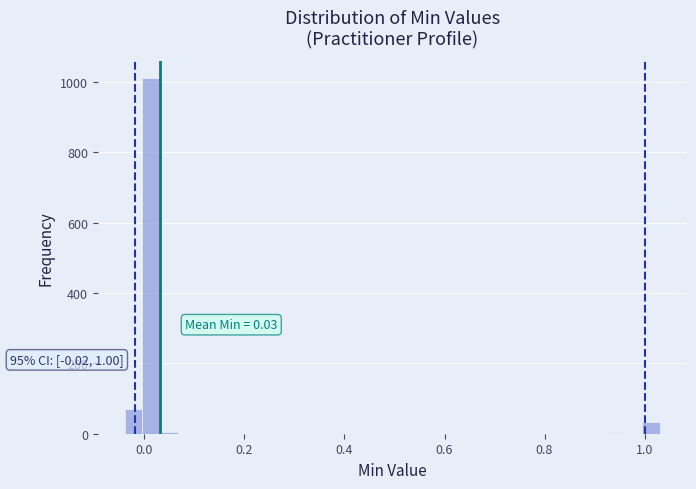

Around what value on the x-axis is the tallest bar? Give the approximate position of its centre, as read against the axis.

0.02